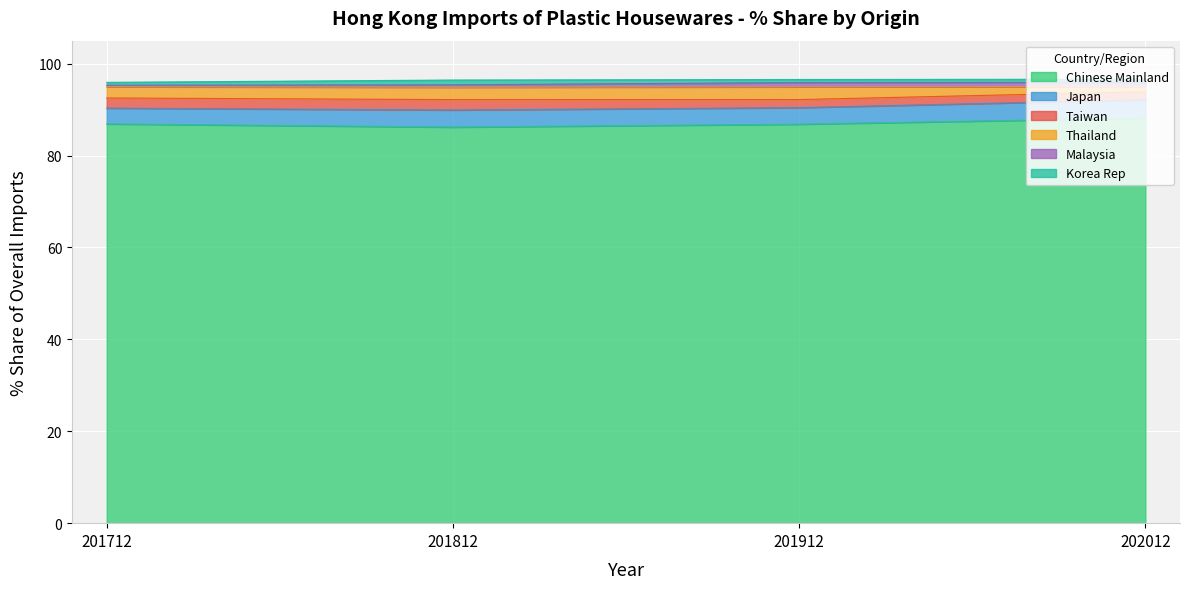

What is the difference between the highest and lowest values at 201712?

8.4